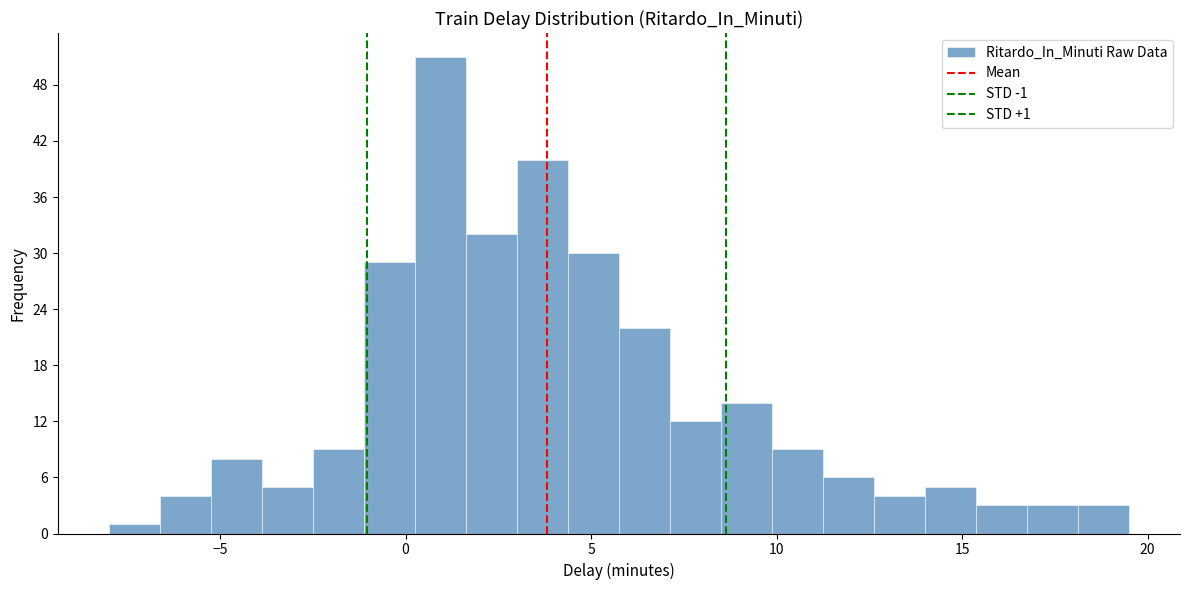

Read against the x-axis, roughly where is the centre of the tallest bar?

1.0